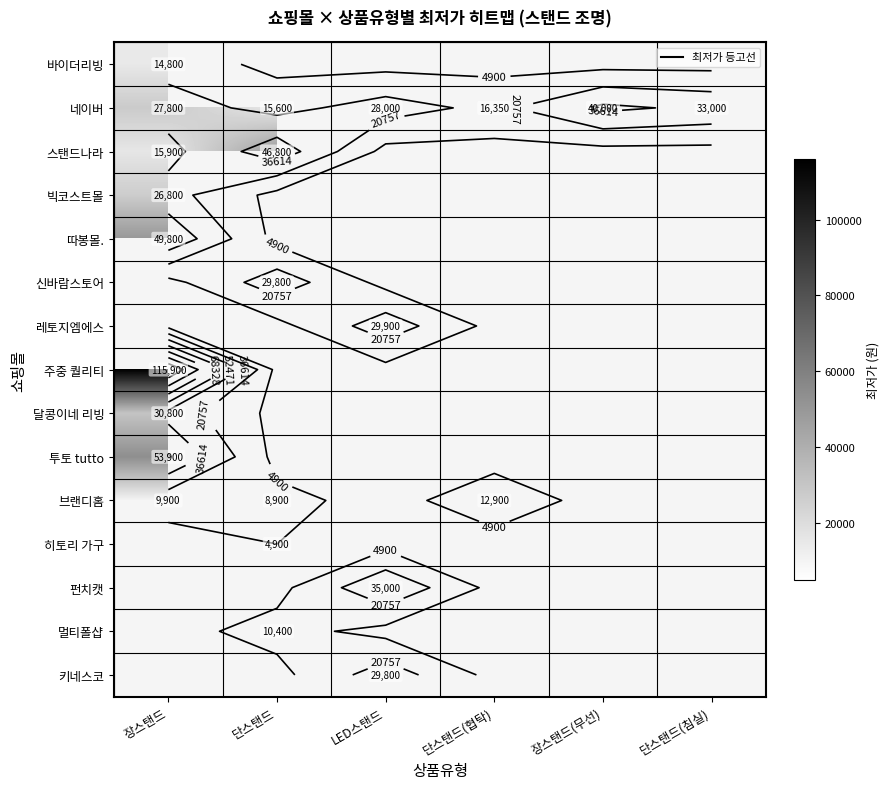

Between 장스탠드(무선) and 단스탠드(침실), which is larger?

단스탠드(침실)